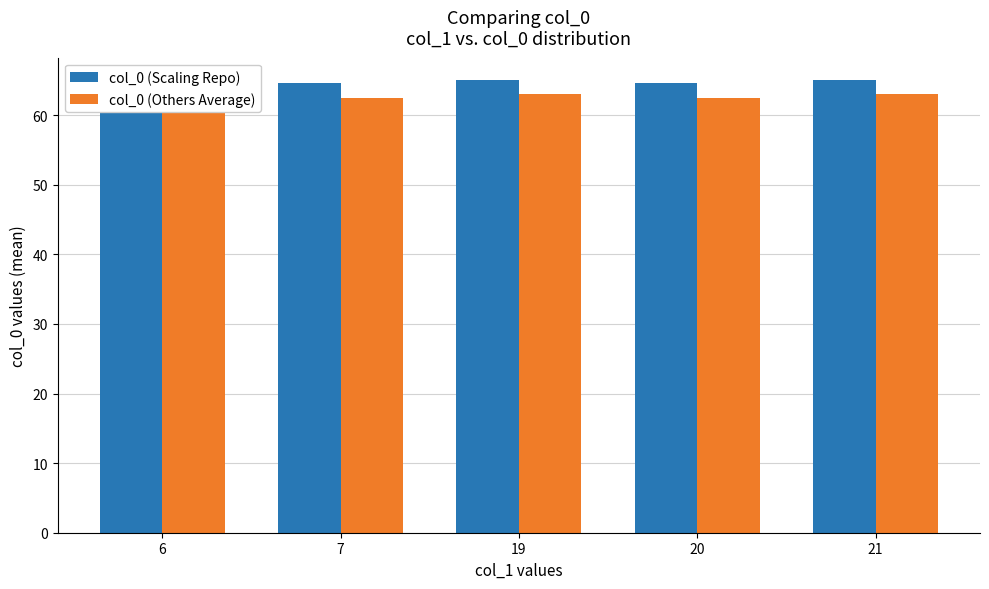

How many categories are shown in the chart?

5